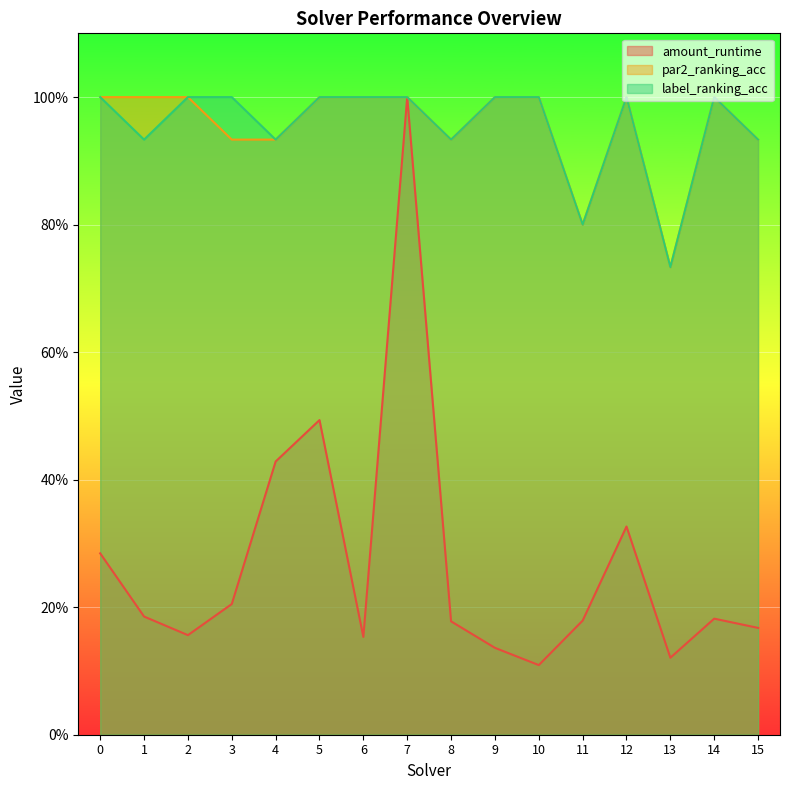

Does the chart display data point markers on the line(s)?

No